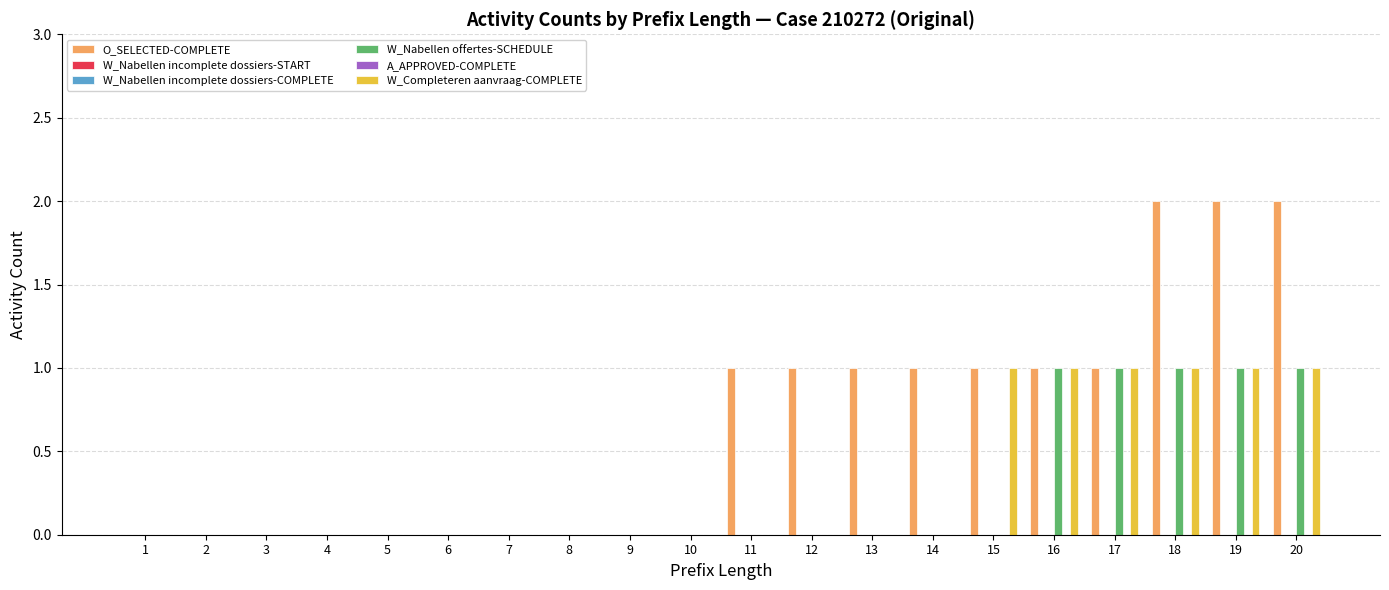

At 12, list the series in order from largest to smallest.

O_SELECTED-COMPLETE, W_Nabellen incomplete dossiers-START, W_Nabellen incomplete dossiers-COMPLETE, W_Nabellen offertes-SCHEDULE, A_APPROVED-COMPLETE, W_Completeren aanvraag-COMPLETE